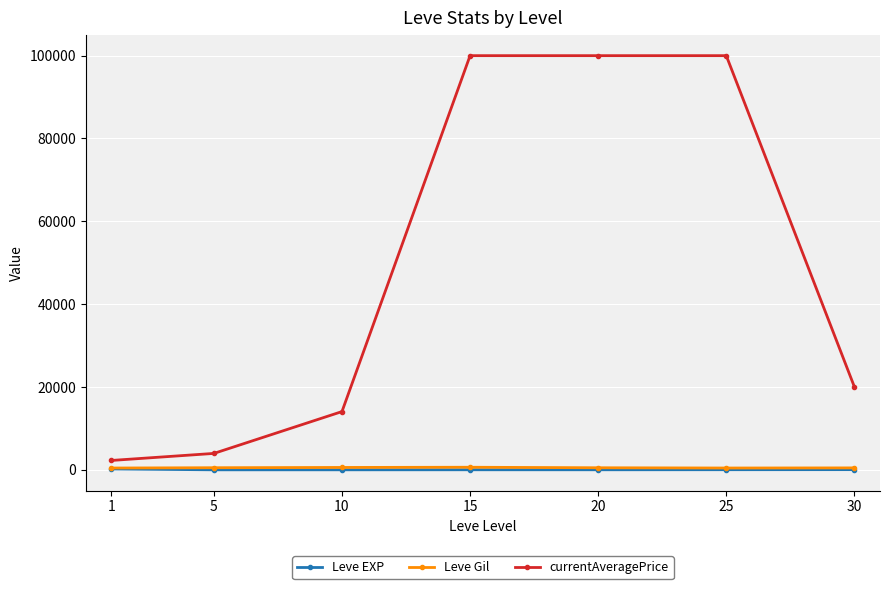

Which series has the largest total across all categories?

currentAveragePrice